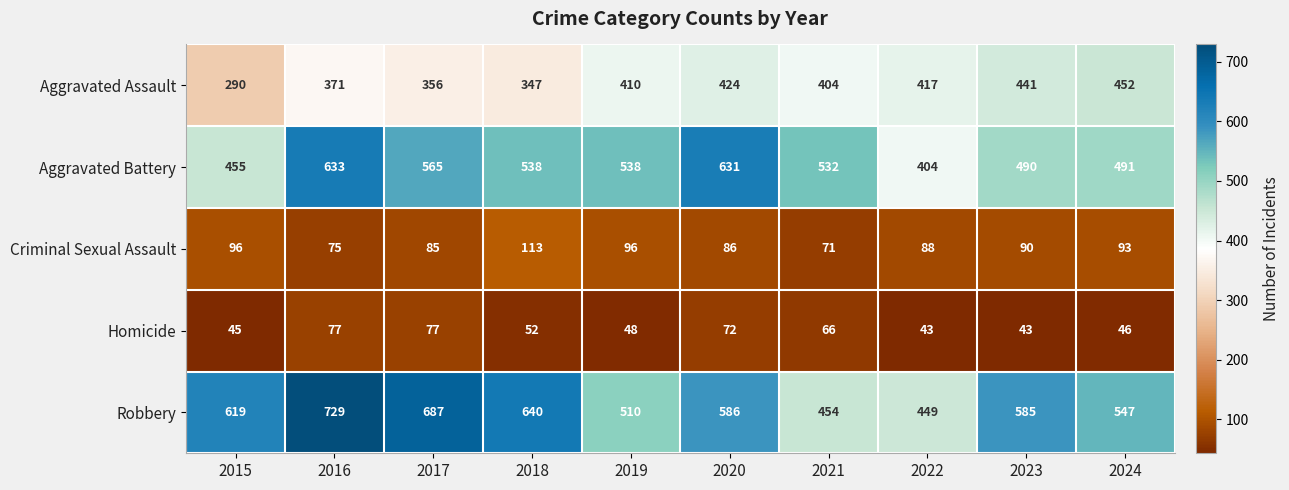

What is the total value across all series at 2015?

1505